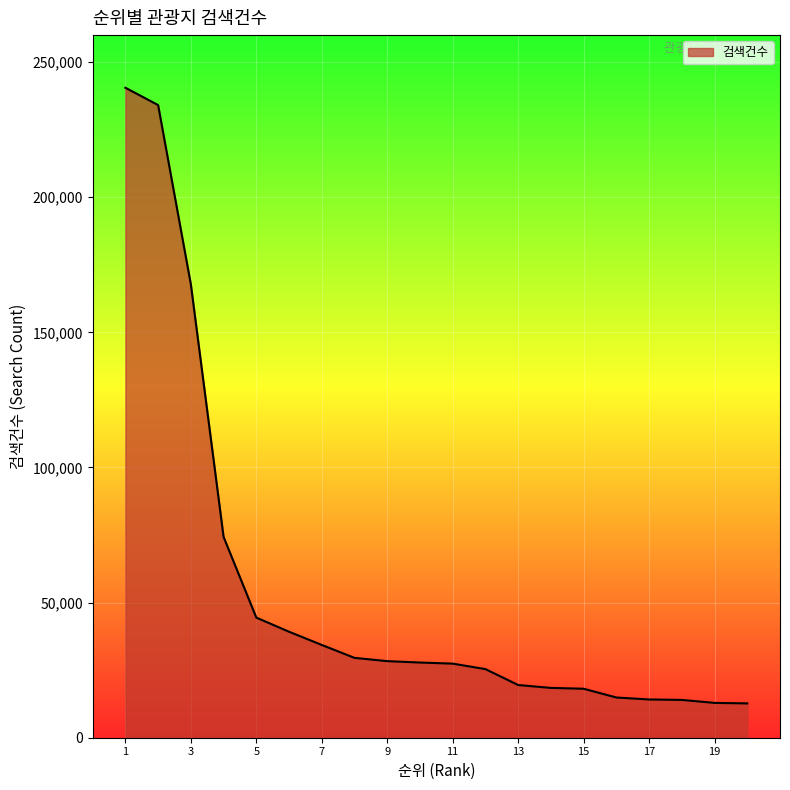

What is the greatest value displayed?

240527